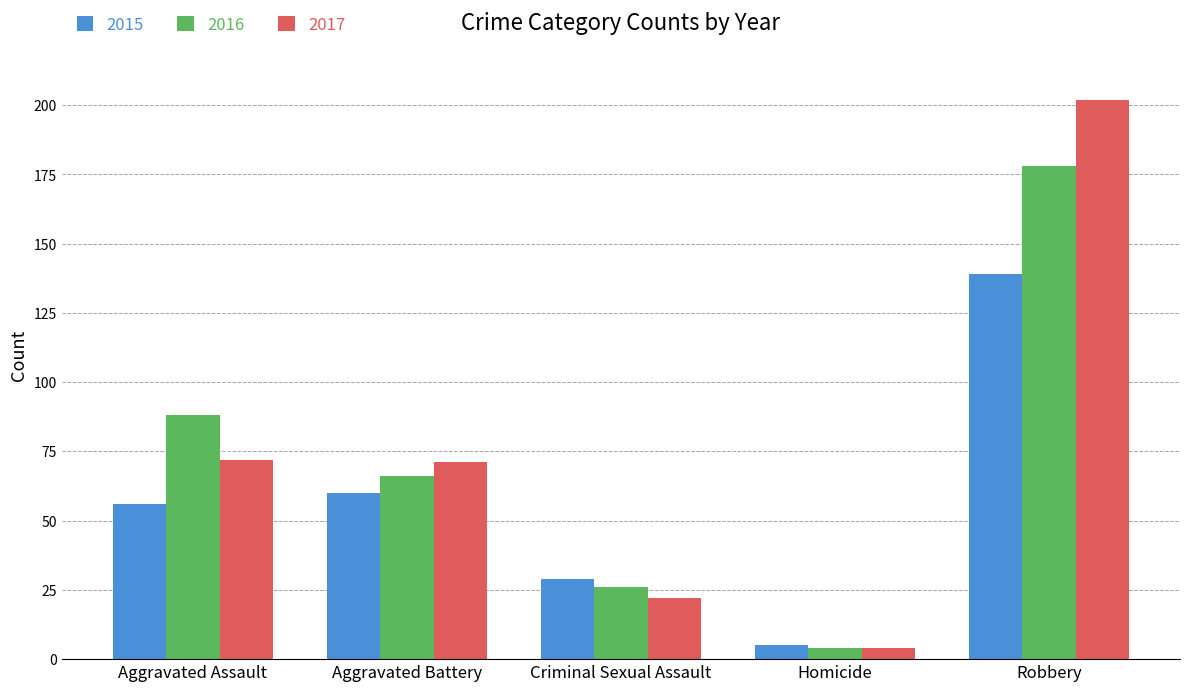

What is the value of the 2016 bar at the 1st from the left?

88